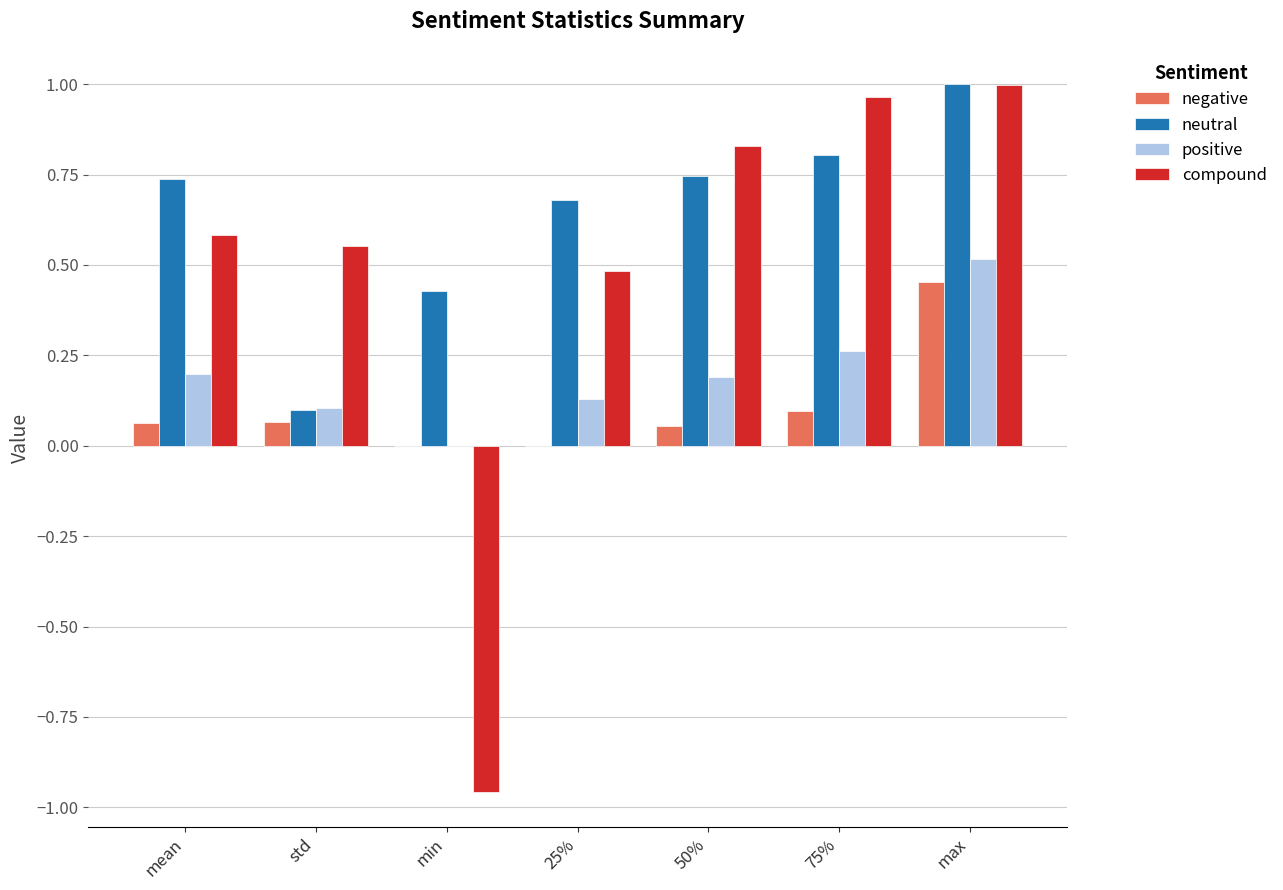

Is it true that compound equals 1.0 at 75%?

True